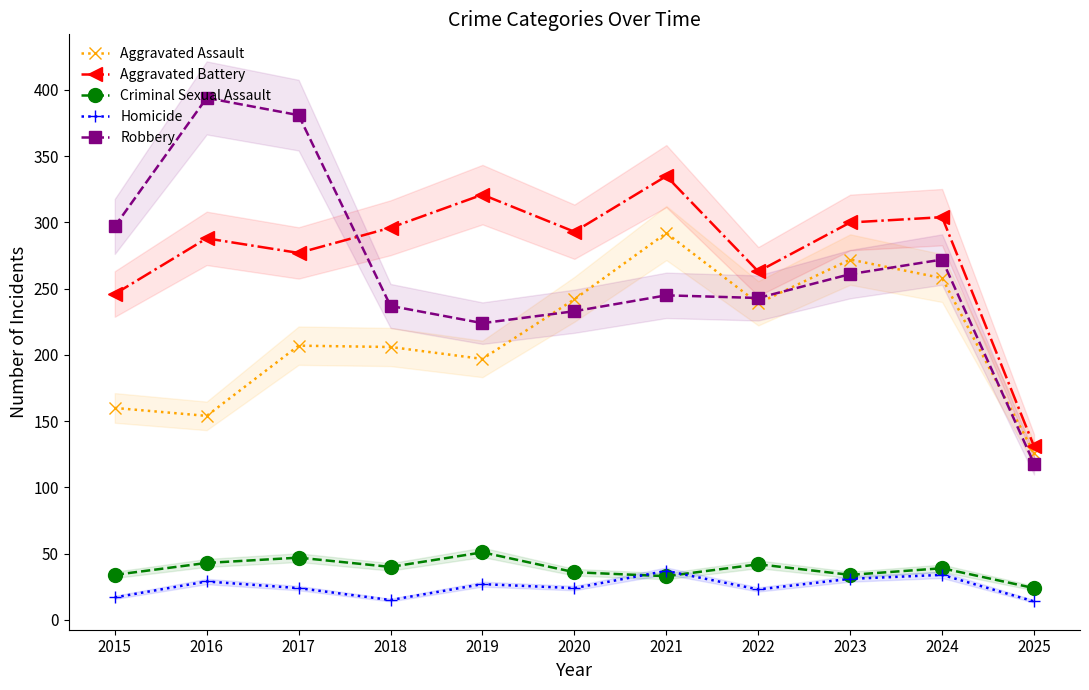

What is the value of the Robbery point at the 4th from the left?

237